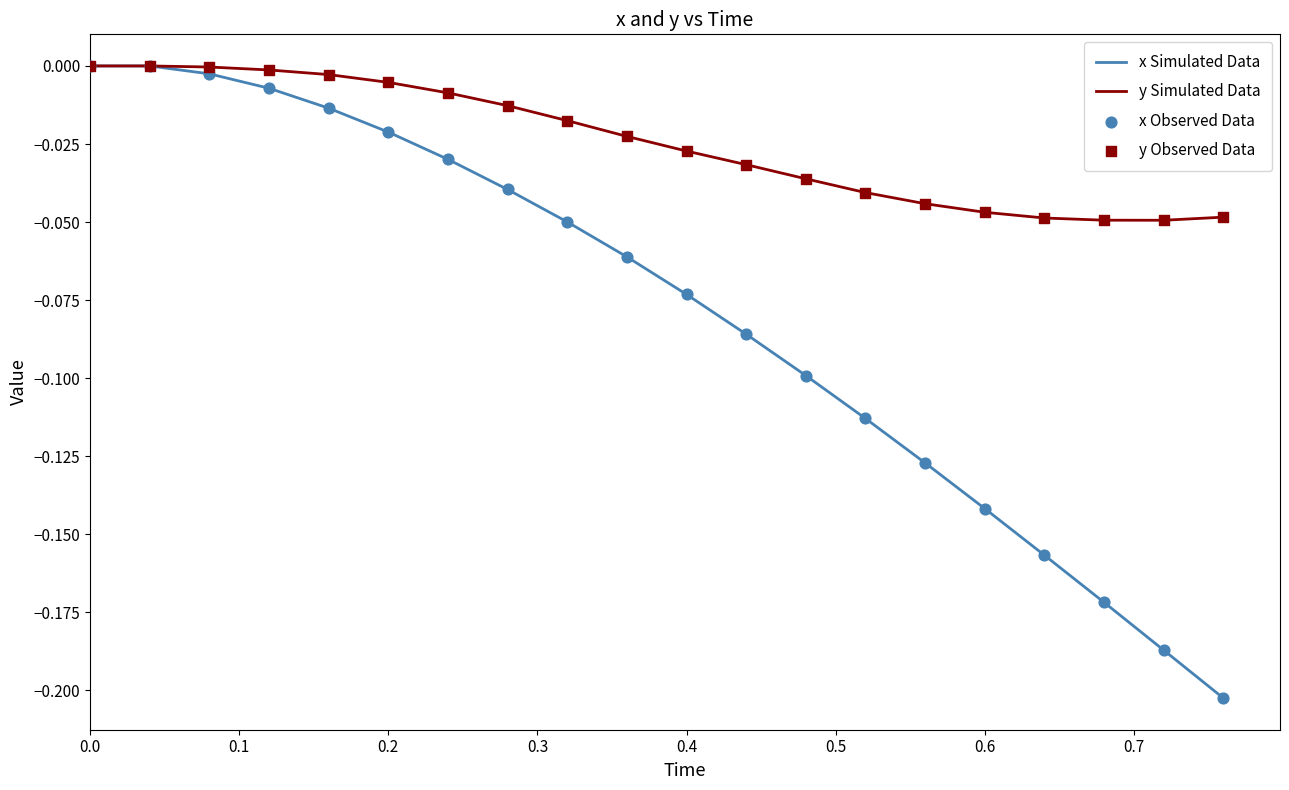

Which series has the largest total across all categories?

y Simulated Data